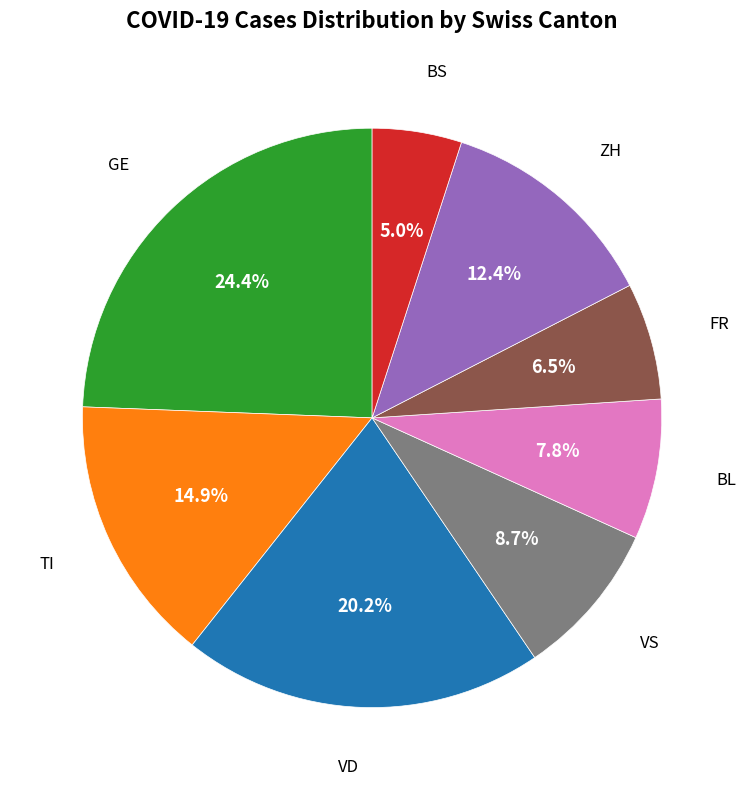

Is there any slice that represents more than half of the pie?

No